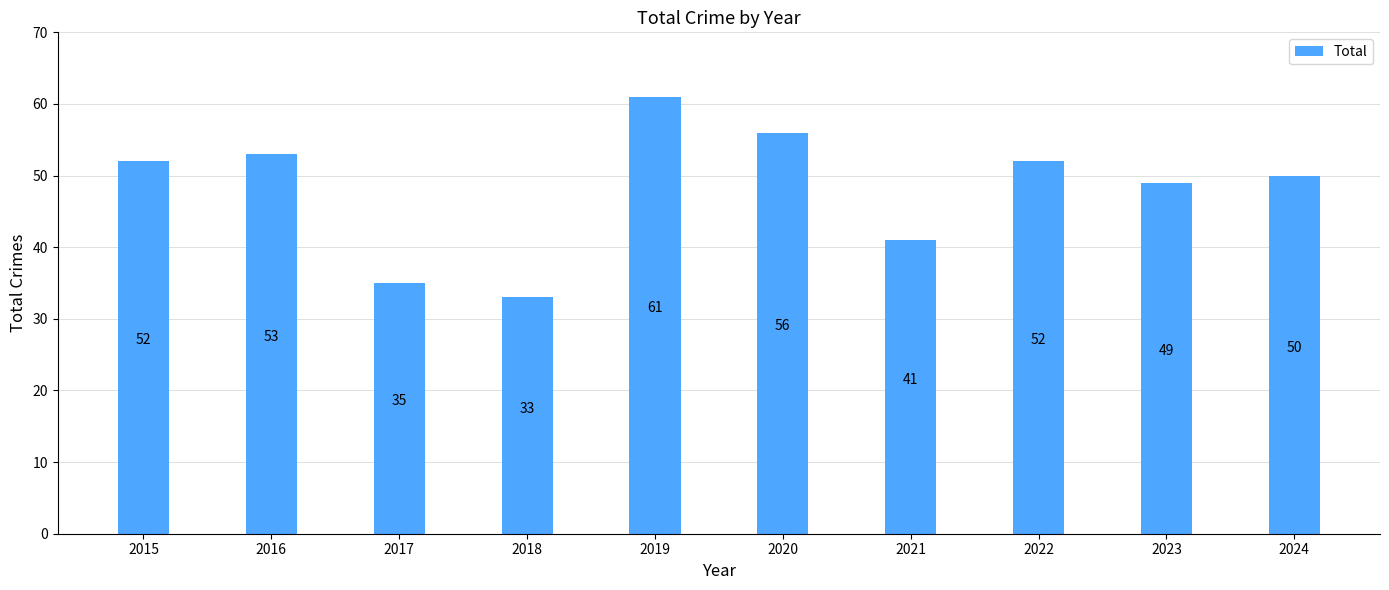

What is the ratio of the value at 2024 to the value at 2020?

0.9